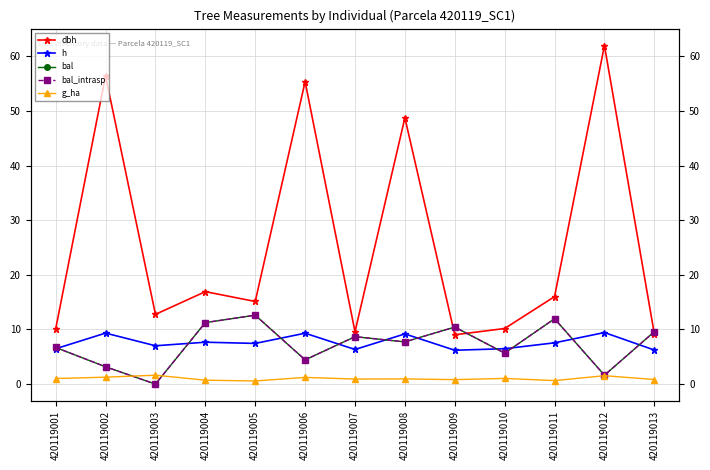

The h series shows 6.2 at 420119013. True or false?

True